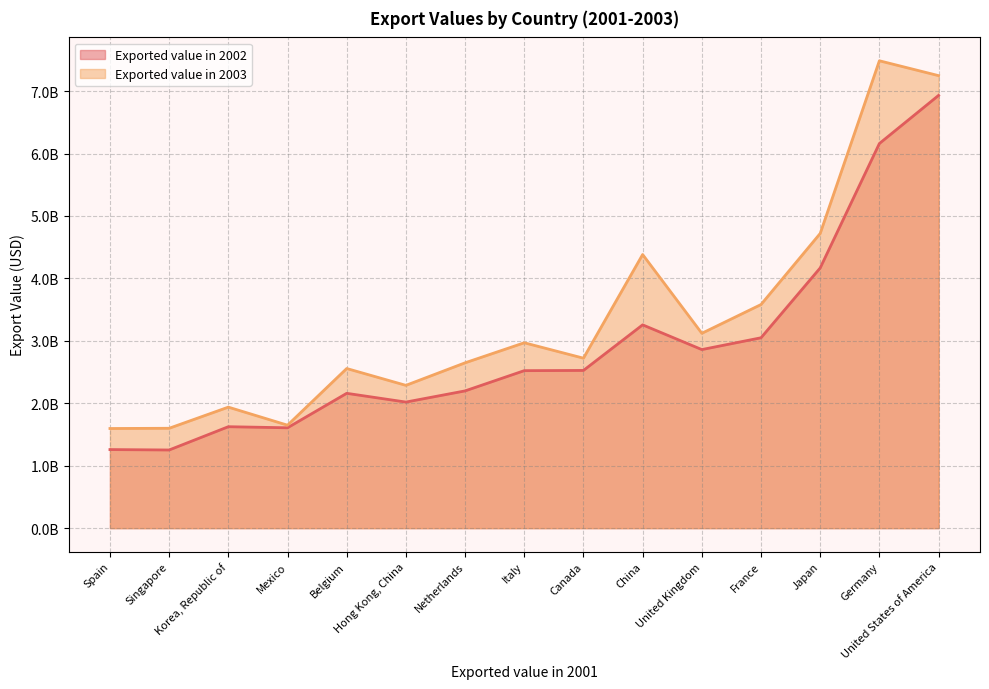

At China, list the series in order from smallest to largest.

Exported value in 2002, Exported value in 2003